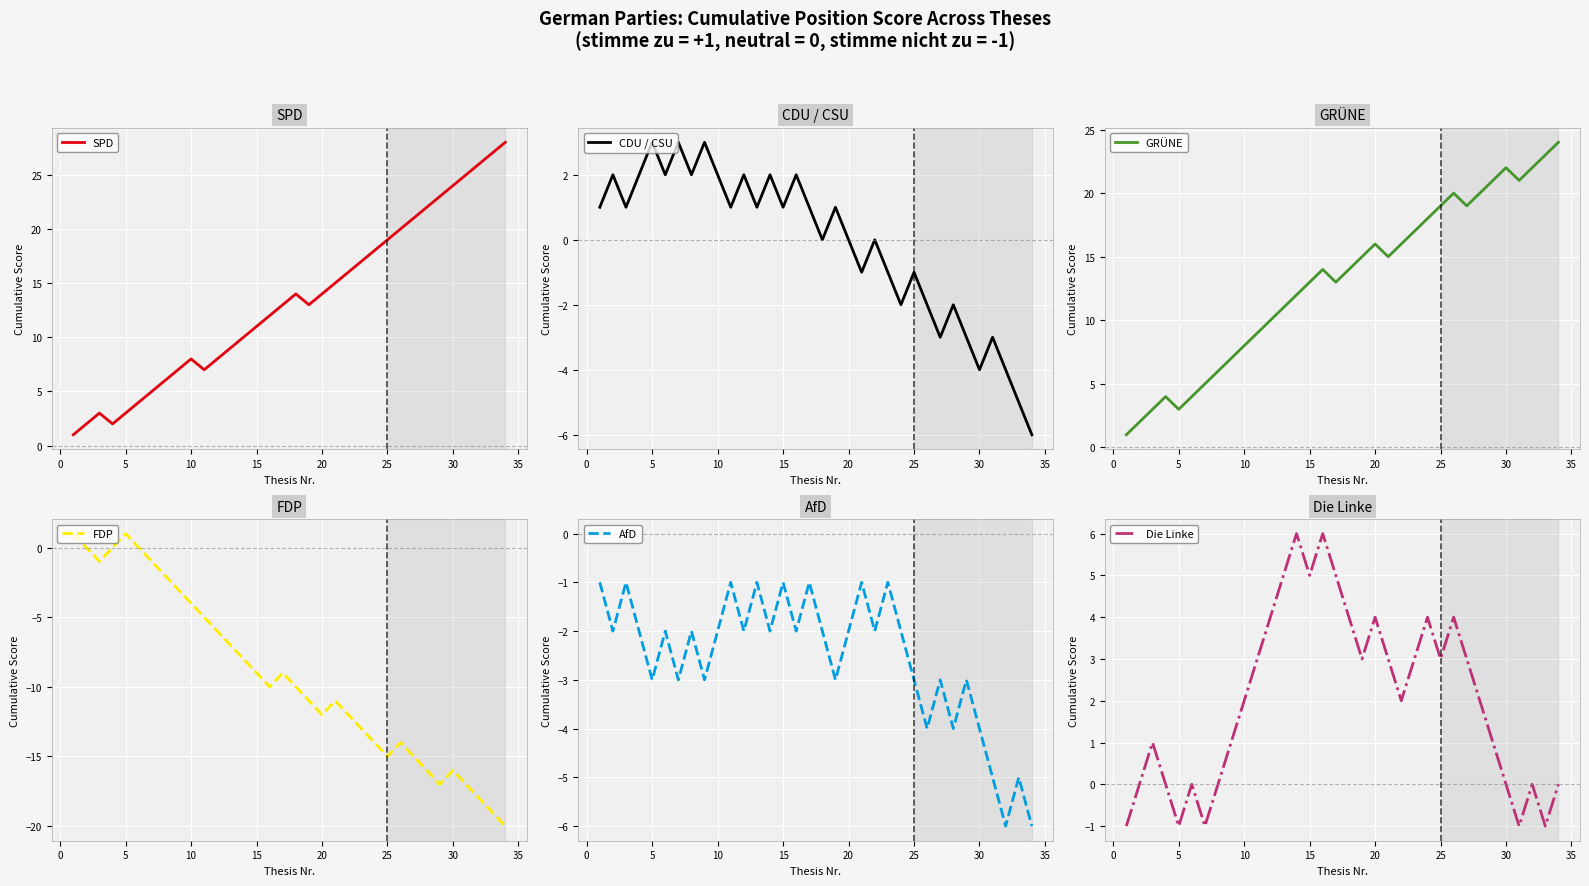

What is the lowest value of the AfD series?

-6